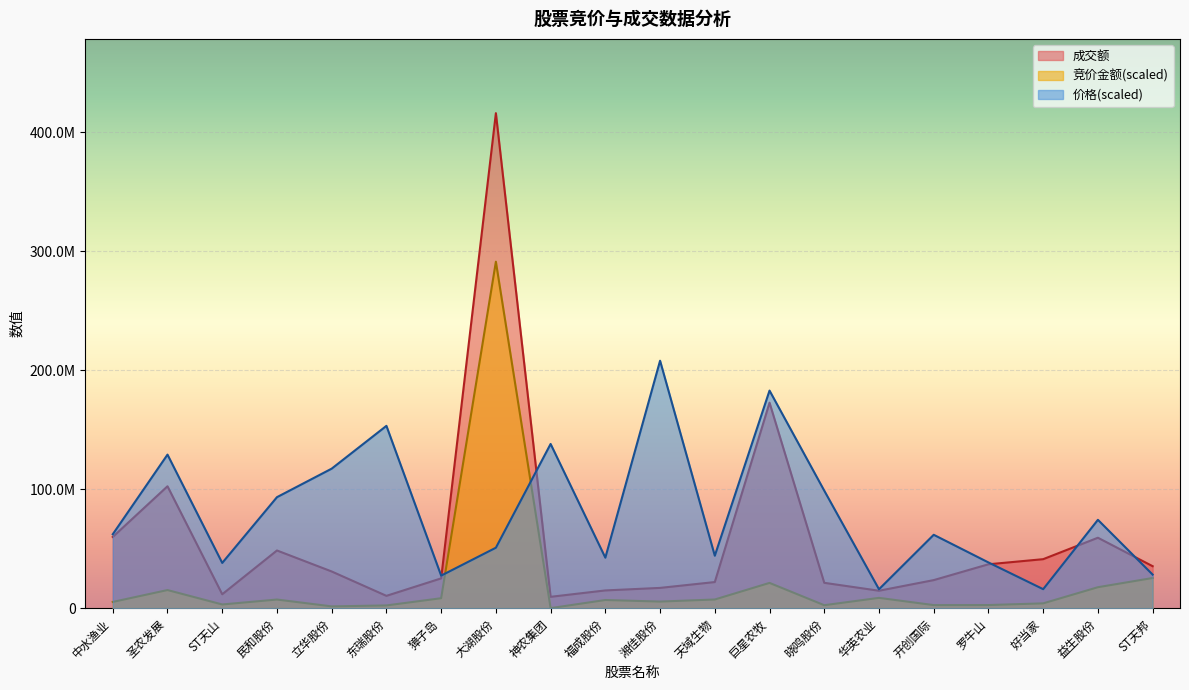

At how many categories does at least one series exceed 9195383?

20